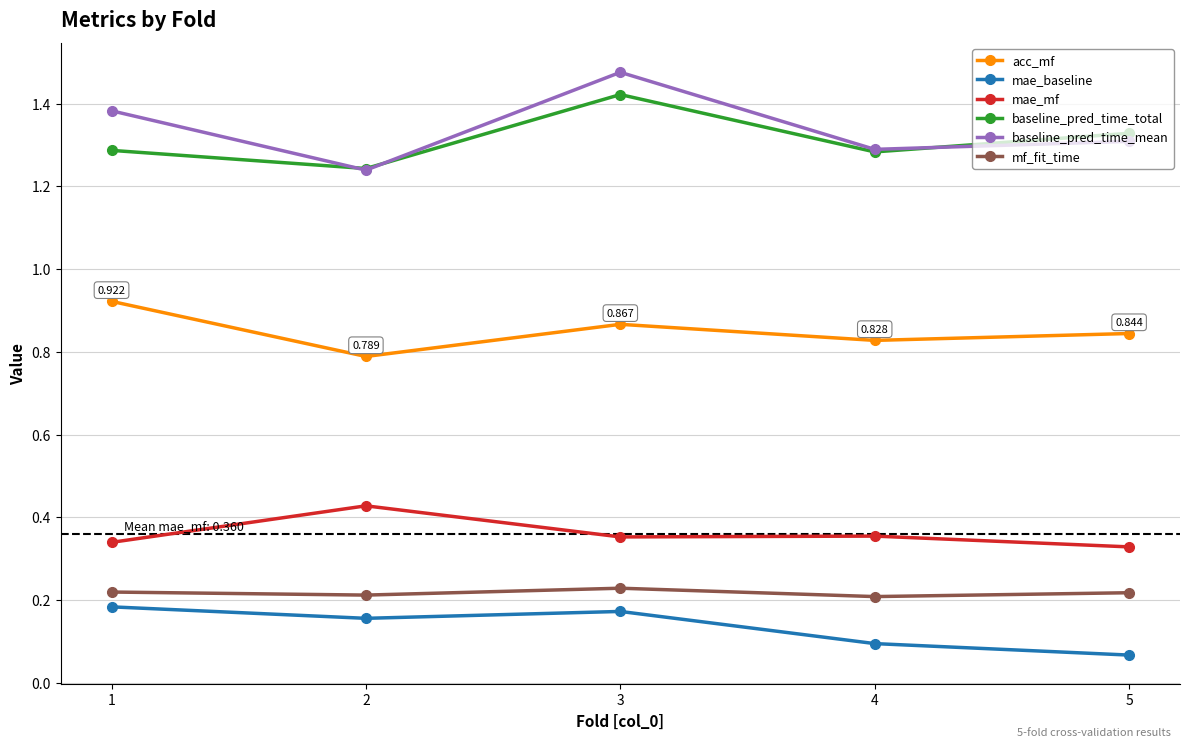

True or false: baseline_pred_time_total and mf_fit_time intersect in this chart.

False